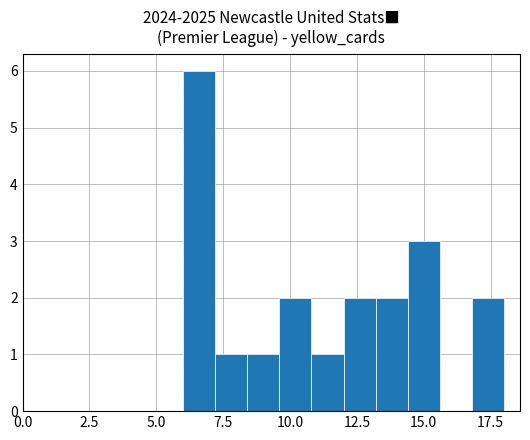

Around what value on the x-axis is the tallest bar? Give the approximate position of its centre, as read against the axis.

6.5